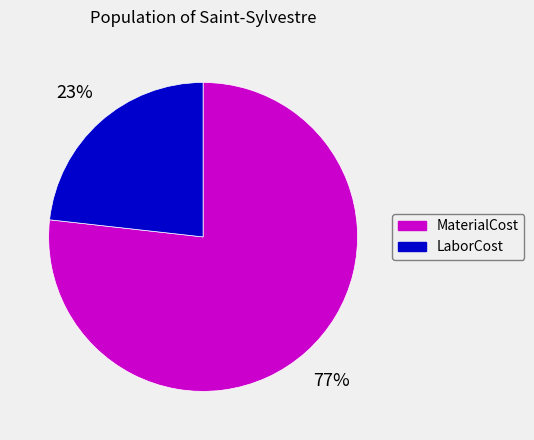

Does any single category account for the majority?

Yes